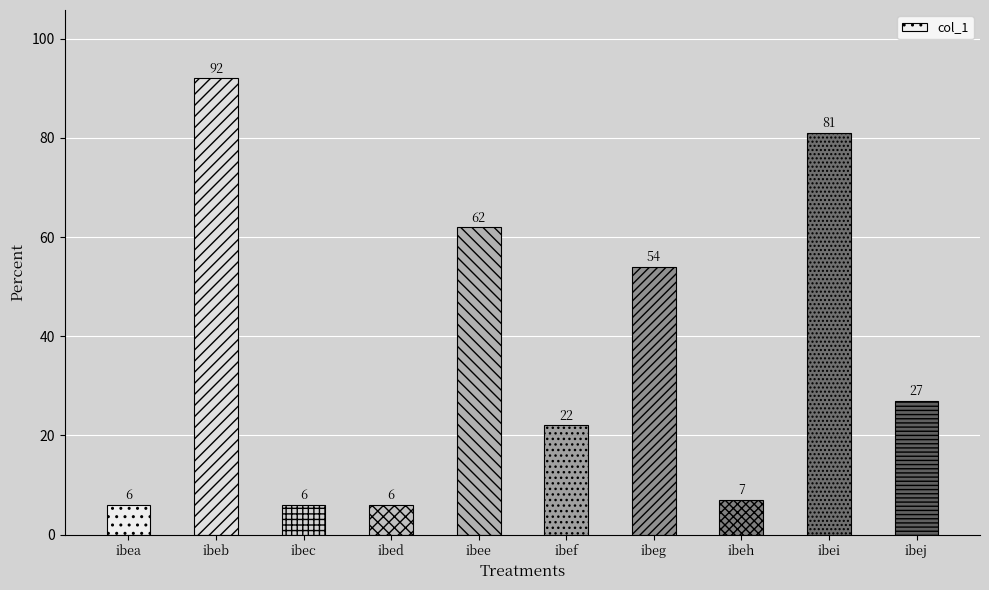

Count the number of categories in the chart.

10